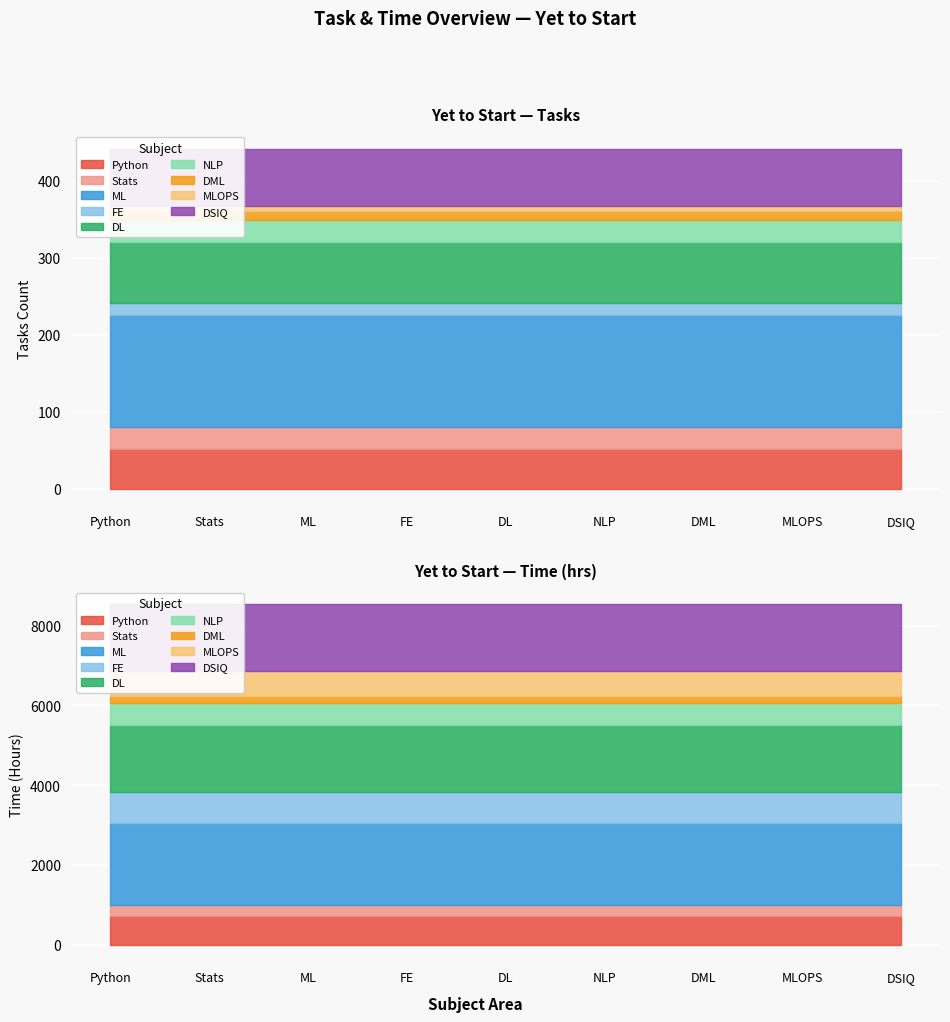

What is the difference between the second highest and minimum values in the Yet to Start (Time) series?

1502.2